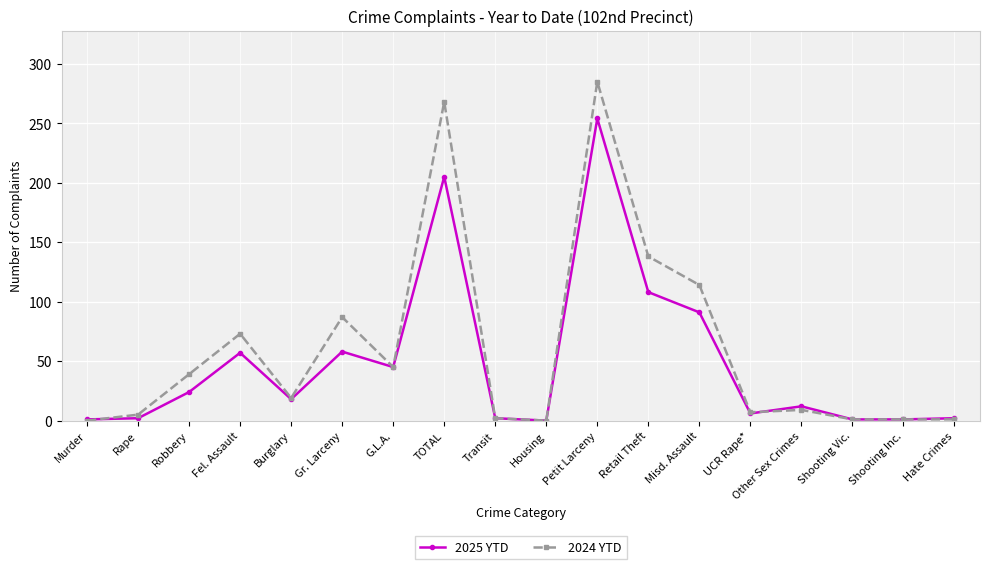

What are all the series names shown in the legend?

2025 YTD, 2024 YTD